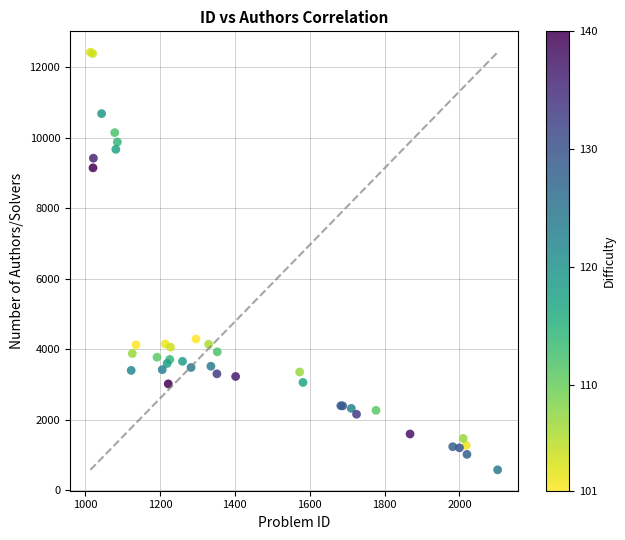

What Y value in the scatter plot is closest to 6497?

4285